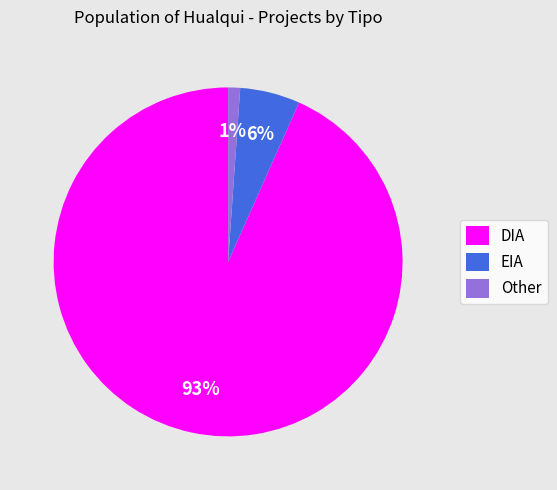

Between DIA and EIA, which is larger?

DIA